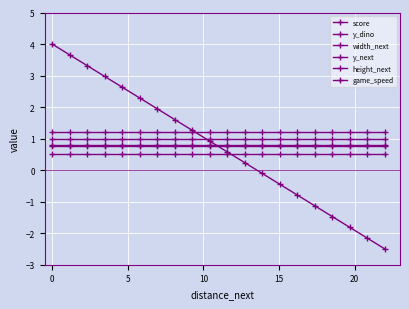

Is it true that y_next equals 0.8 at 18?

True